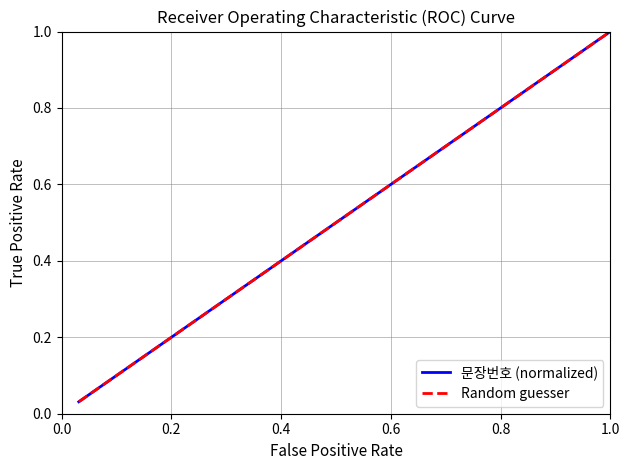

True or false: 문장번호 (normalized) and Random guesser cross at least once.

False